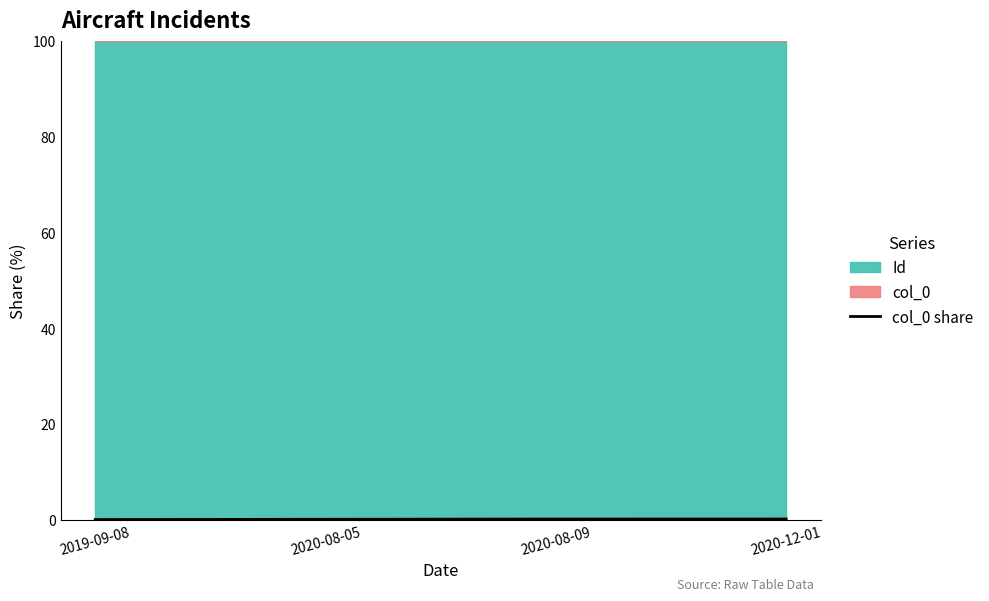

Reading right to left, what are all the values shown in this chart?

2020-12-01=0.1	2020-08-09=0.1	2020-08-05=0.1	2019-09-08=0.0